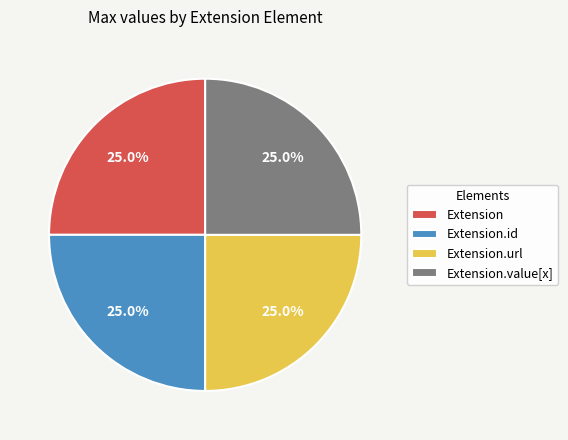

To the nearest percent, what is the difference between the largest and smallest slice percentages?

0%